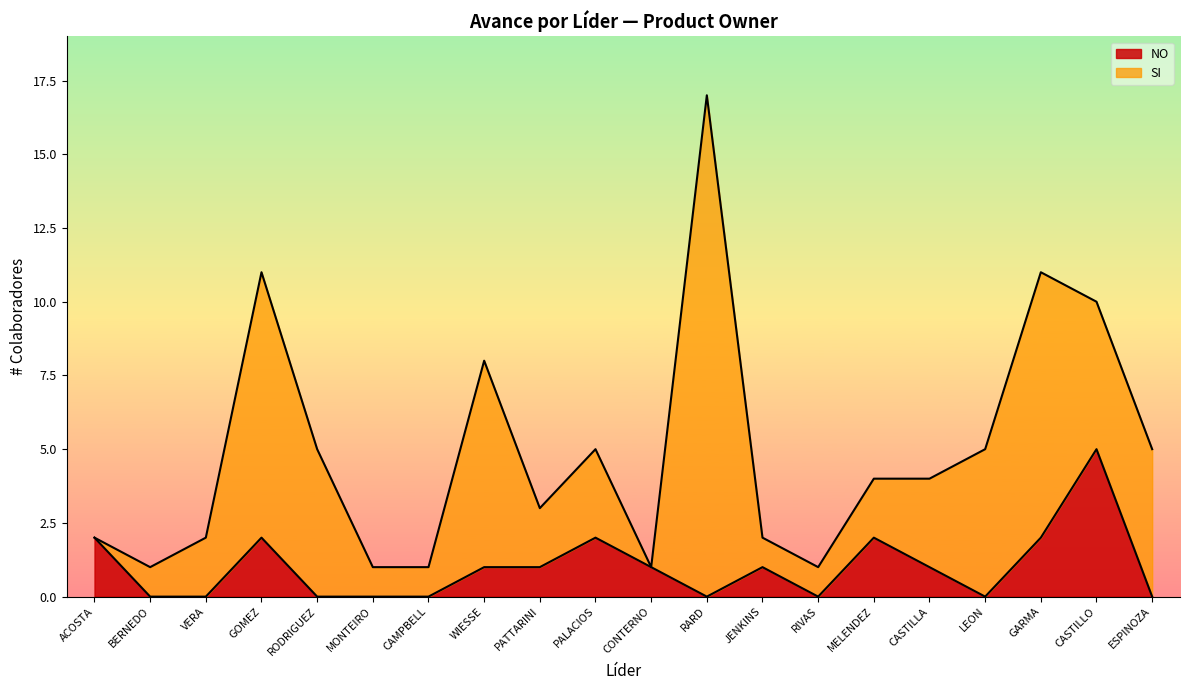

Reading right to left, transcribe all the data shown in this chart.

ESPINOZA=0	CASTILLO=5	GARMA=2	LEON=0	CASTILLA=1	MELENDEZ=2	RIVAS=0	JENKINS=1	RARD=0	CONTERNO=1	PALACIOS=2	PATTARINI=1	WIESSE=1	CAMPBELL=0	MONTEIRO=0	RODRIGUEZ=0	GOMEZ=2	VERA=0	BERNEDO=0	ACOSTA=2